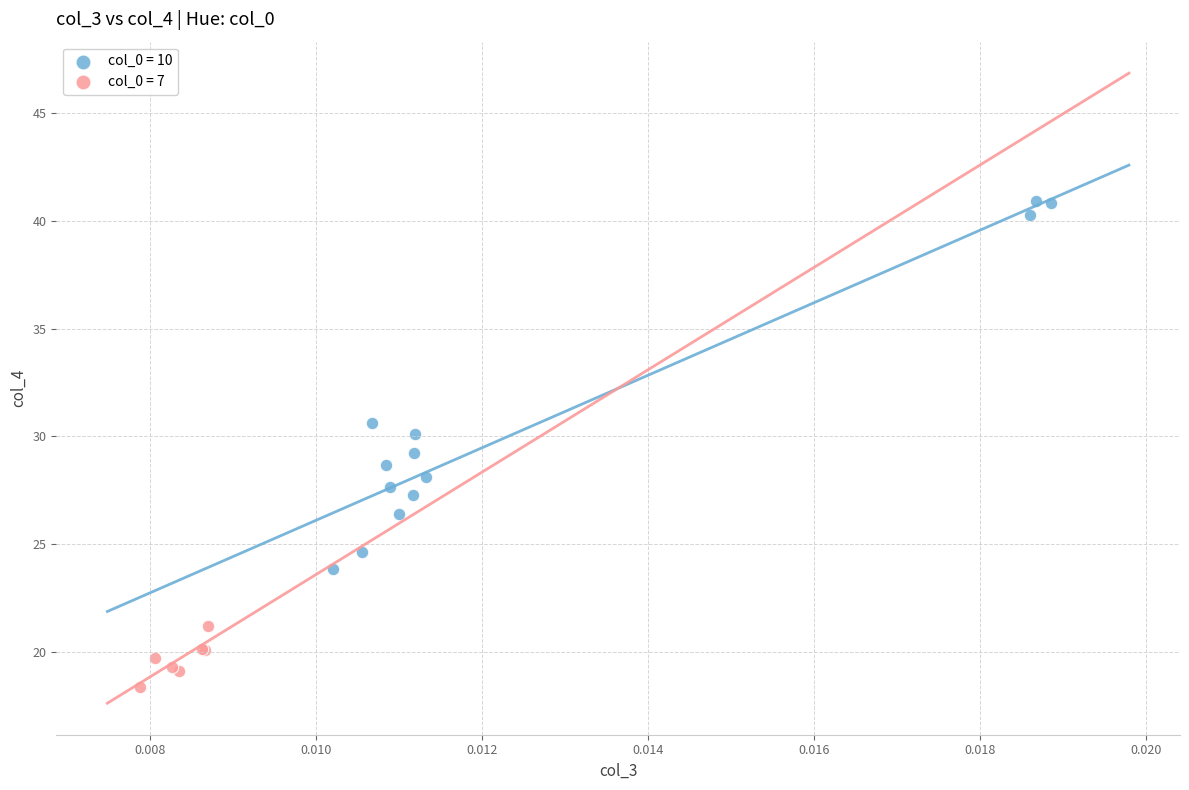

Which series contains the lowest Y value?

col_0 = 7